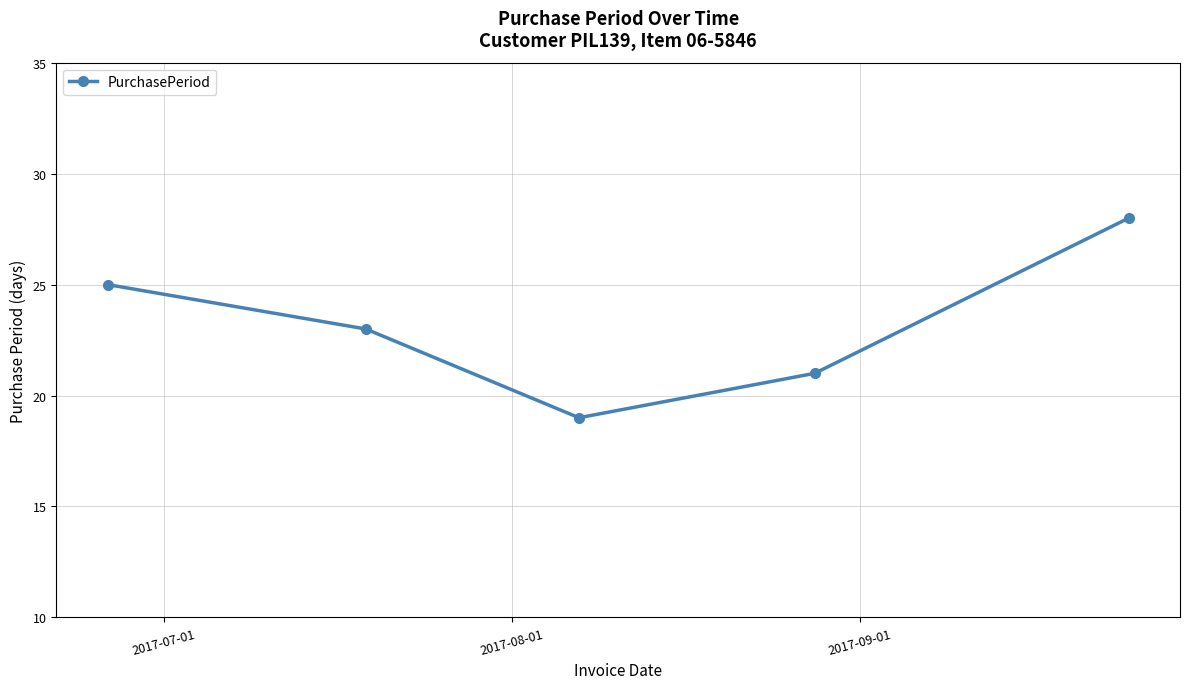

What is the maximum value shown in the chart?

28